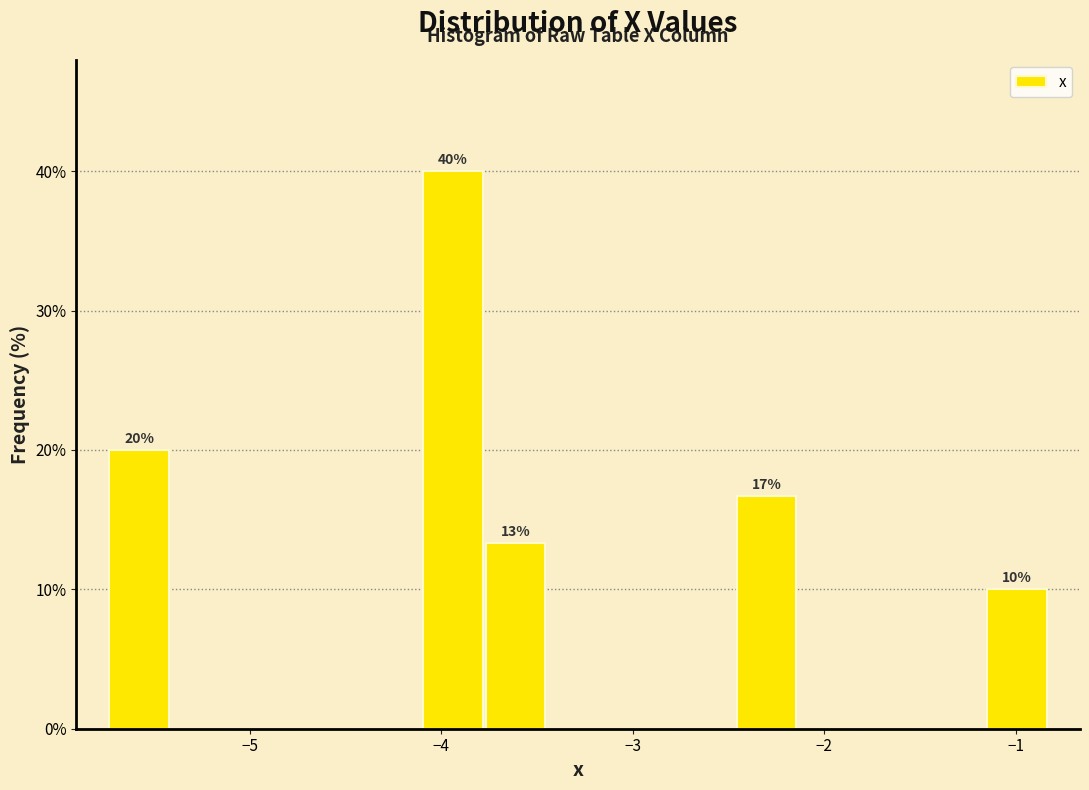

Around what value on the x-axis is the tallest bar? Give the approximate position of its centre, as read against the axis.

-3.9